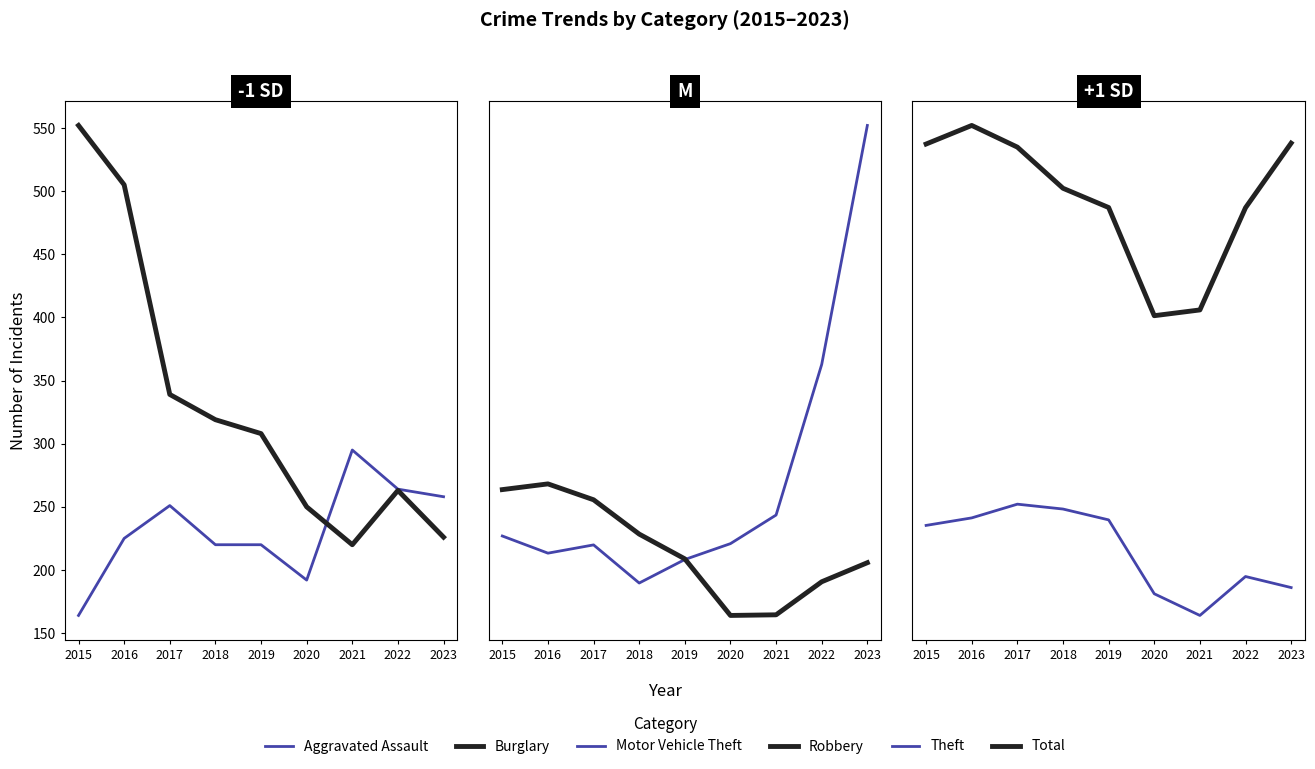

At which label does Robbery first exceed 263?

2015